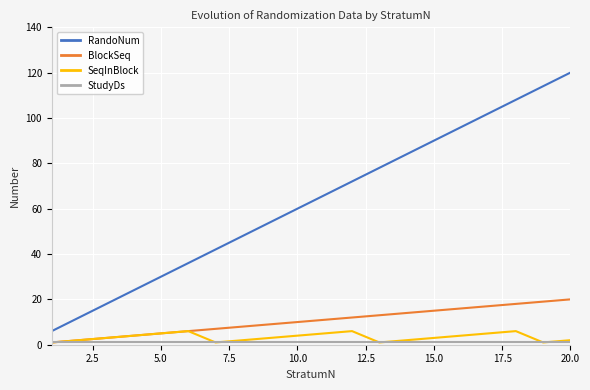

Which series has the largest total across all categories?

RandoNum